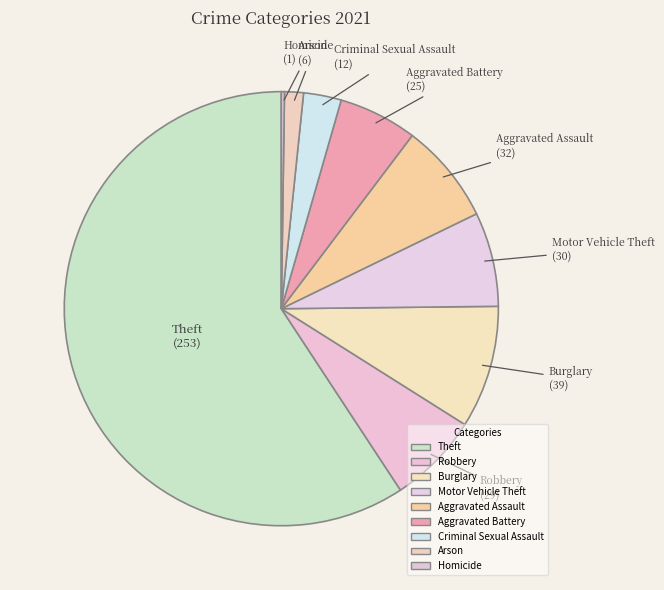

How many slices are in this pie chart?

9